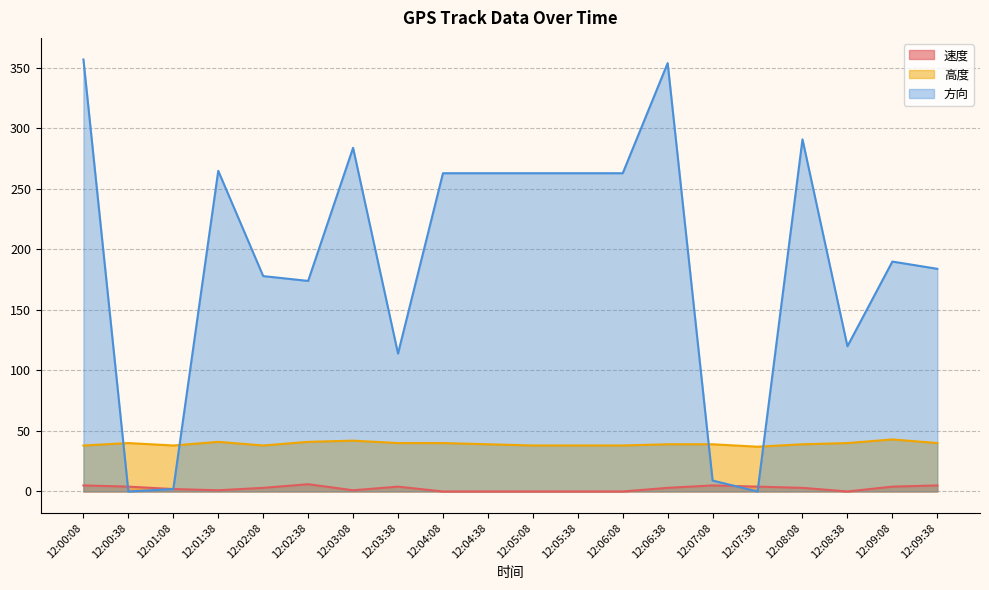

What value does the 方向 series have at 12:06:38?

354